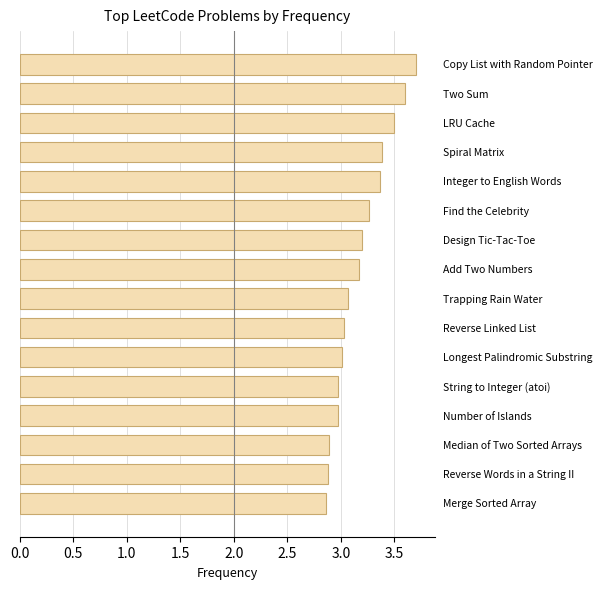

Are the bars horizontal?

Yes